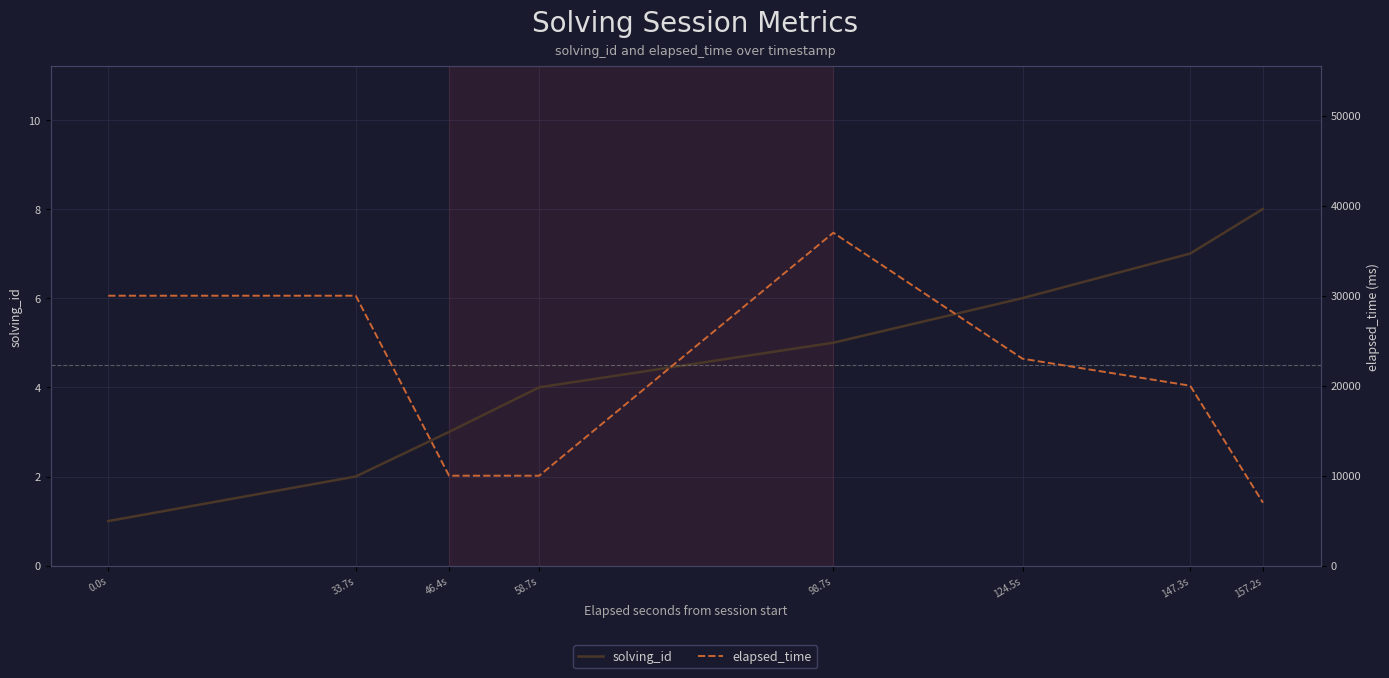

Reading left to right, transcribe all the data shown in this chart.

solving_id: 0.0s=1	33.7s=2	46.4s=3	58.7s=4	98.7s=5	124.5s=6	147.3s=7	157.2s=8
elapsed_time: 0.0s=30000	33.7s=30000	46.4s=10000	58.7s=10000	98.7s=37000	124.5s=23000	147.3s=20000	157.2s=7000